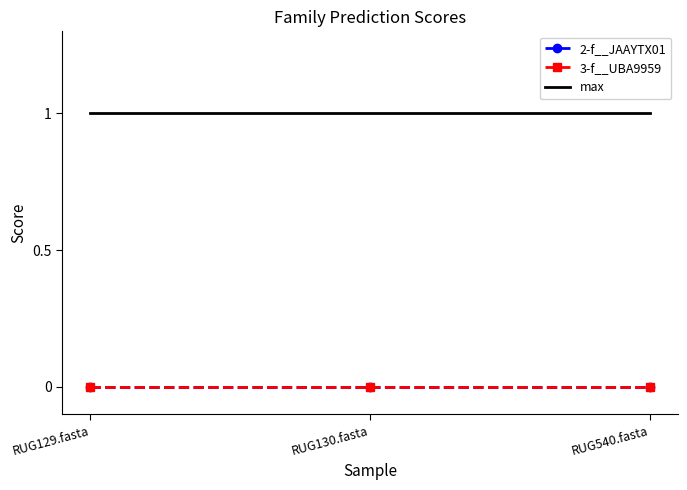

Which series has the largest total across all categories?

max